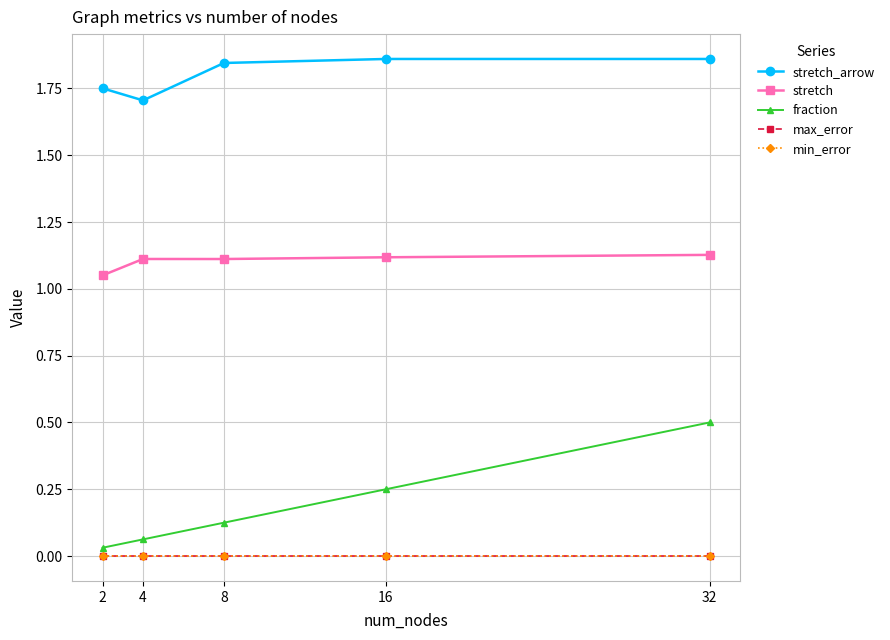

What is the difference between the maximum and second lowest values in the fraction series?

0.4